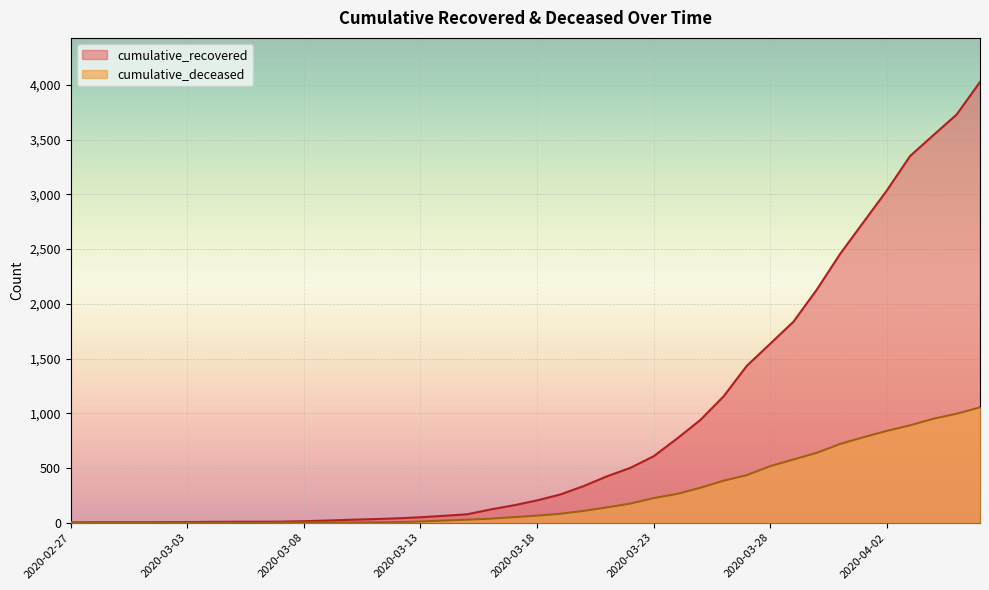

At 2020-03-21, list the series in order from largest to smallest.

cumulative_recovered, cumulative_deceased